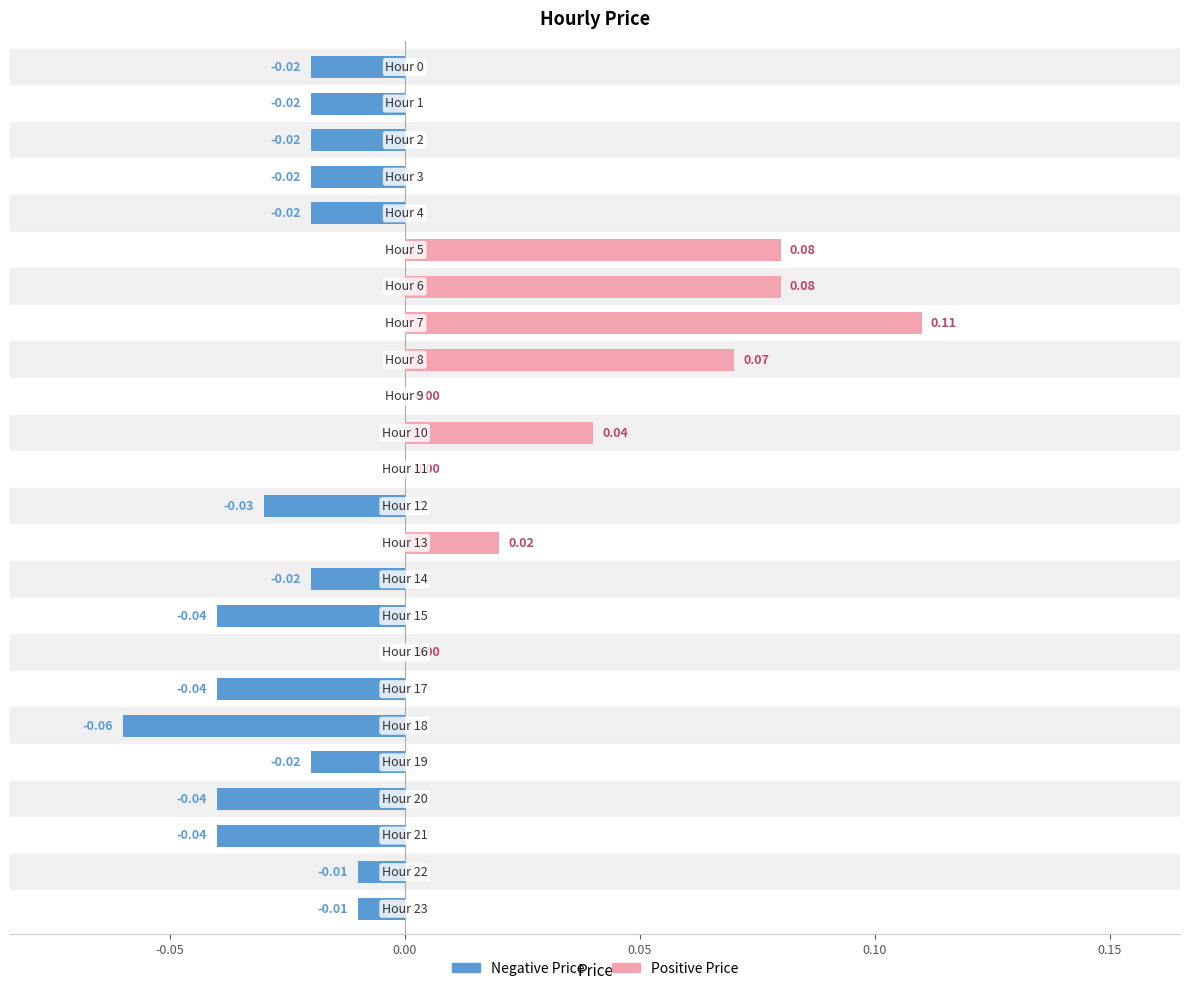

What is the maximum value shown in the chart?

0.1